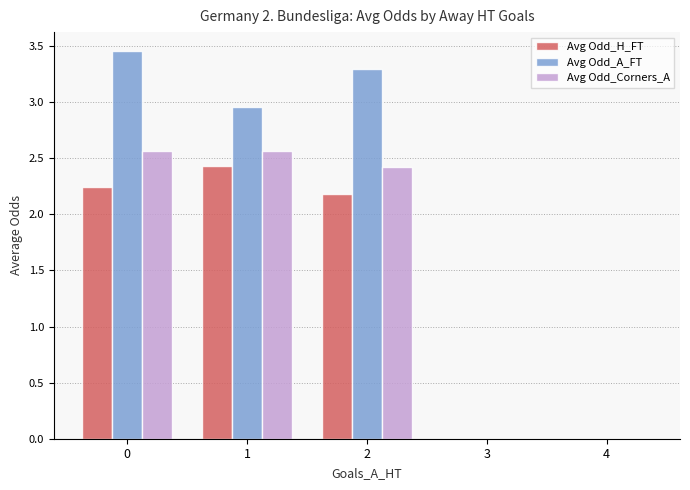

Between 2 and 4, which series saw the biggest shift?

Avg Odd_A_FT